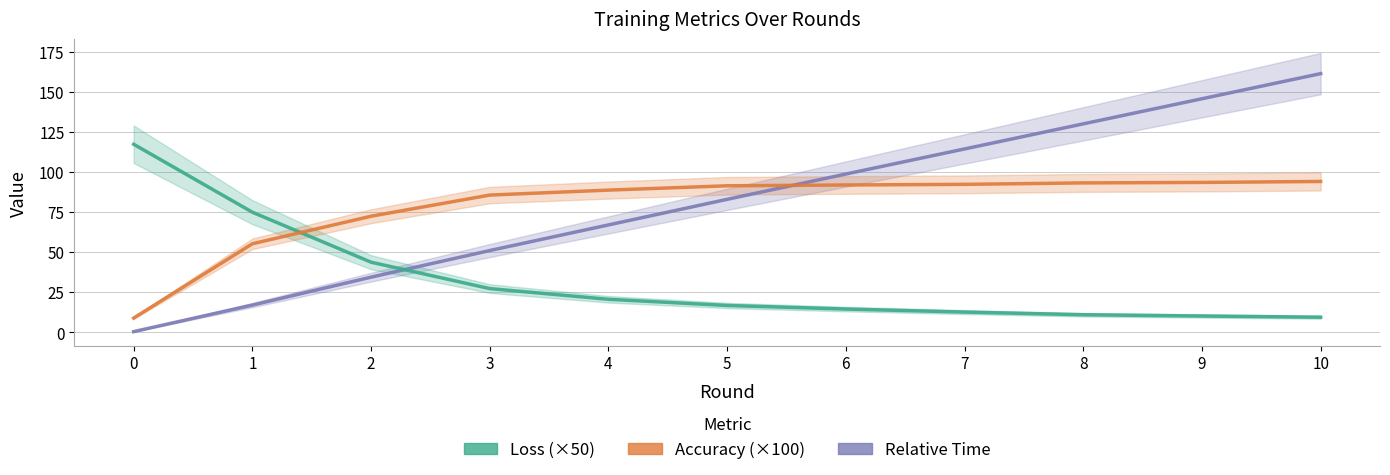

Is the value of Accuracy (×100) at 10 greater than the value of Relative Time at 6?

No